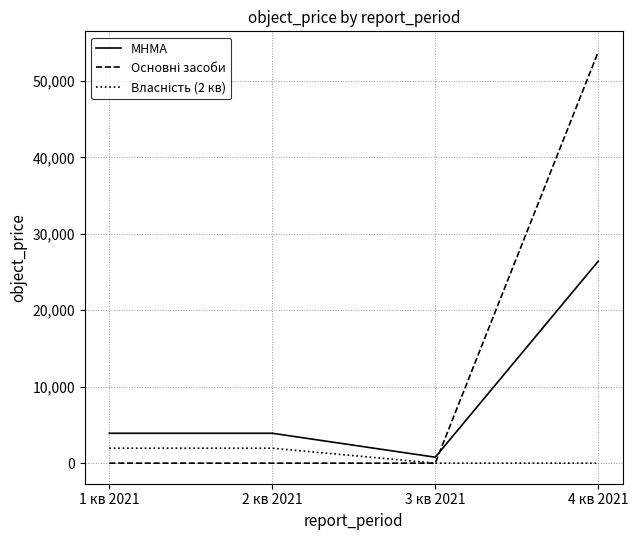

True or false: МНМА has a value of 1251.7 at 1 кв 2021.

False